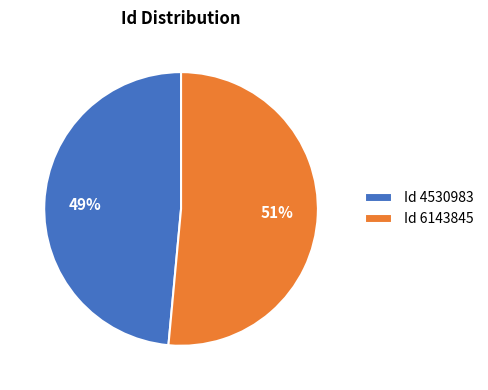

What is the largest slice in the pie chart?

Id 6143845